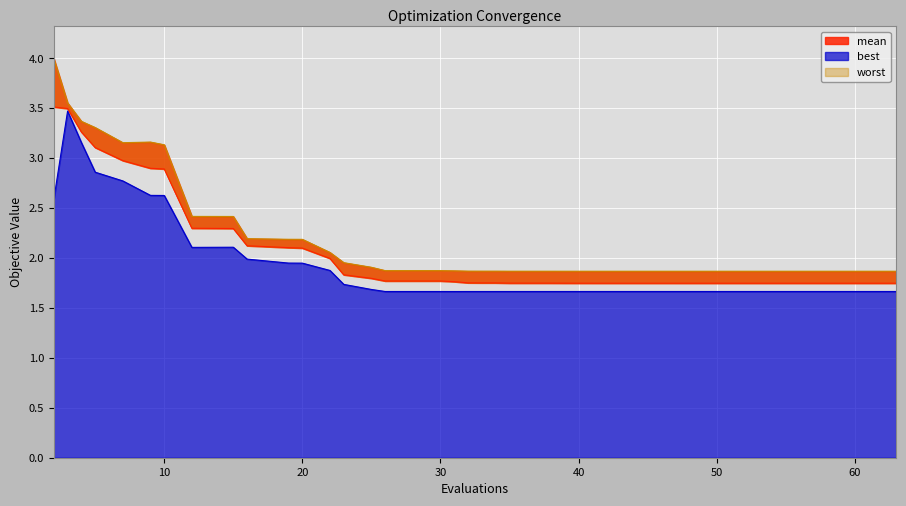

True or false: best has more than 1 points higher than both neighbors.

True